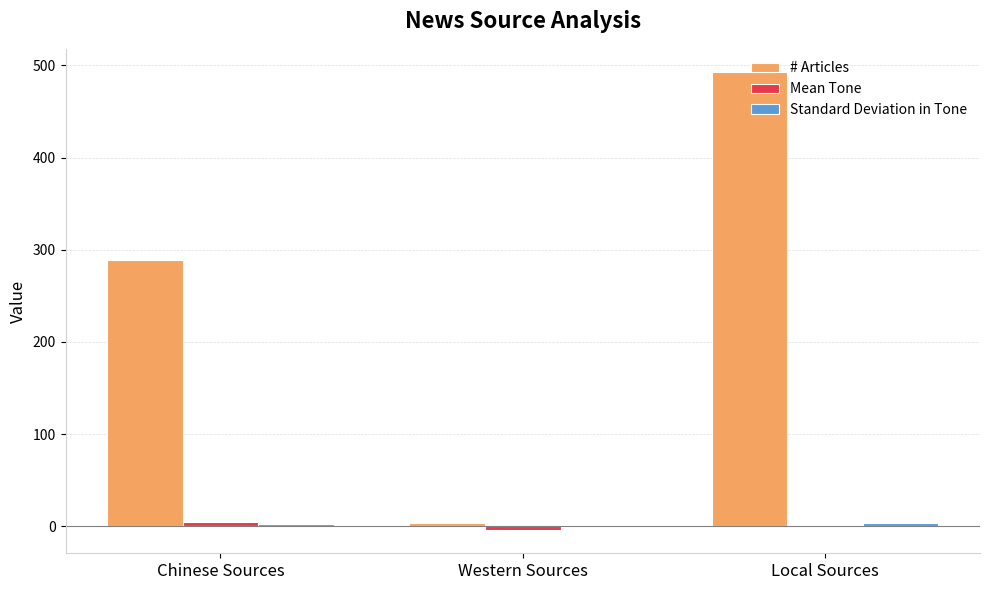

What is the sum of all # Articles values?

786.0